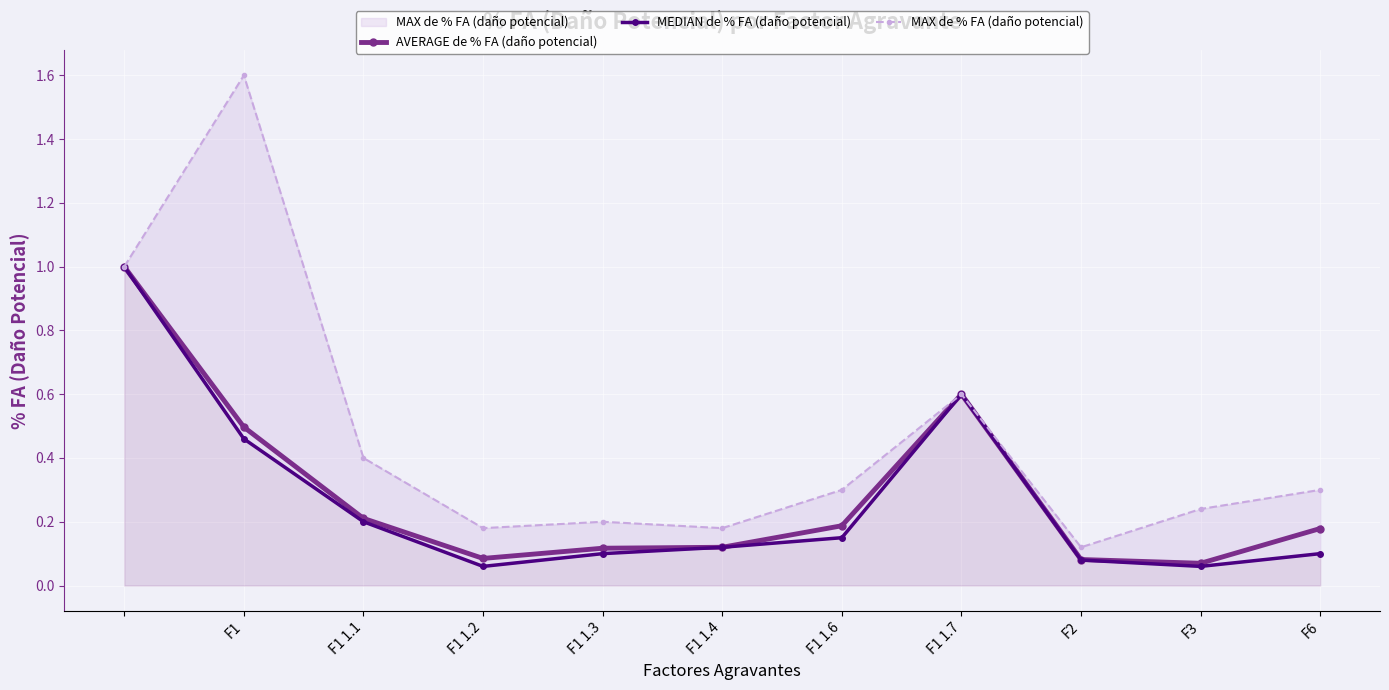

What is the greatest value displayed?

1.6